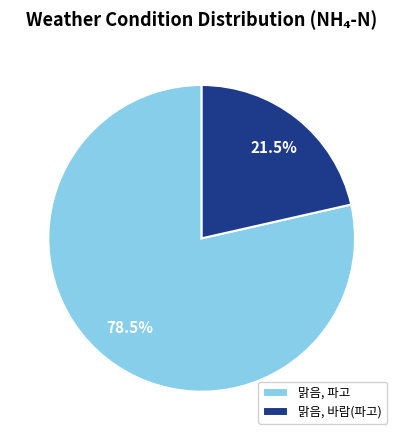

Combined, what portion of the pie is 맑음, 파고 and 맑음, 바람(파고)?

100.0%